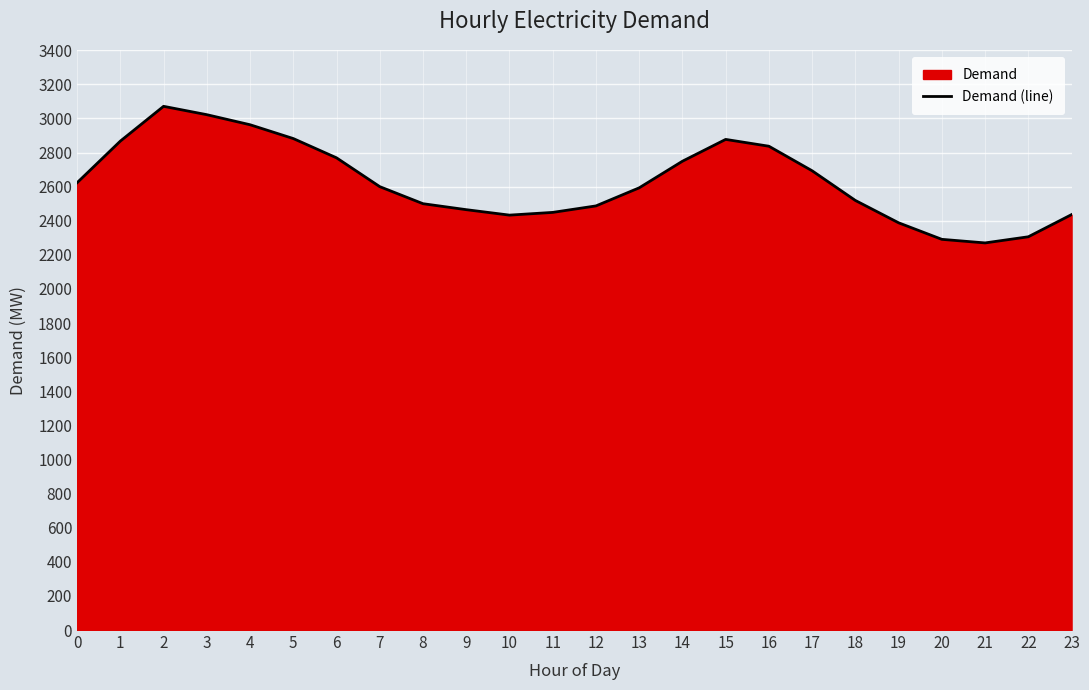

List the labels in order of value, smallest first.

21, 20, 22, 19, 10, 23, 11, 9, 12, 8, 18, 13, 7, 0, 17, 14, 6, 16, 1, 15, 5, 4, 3, 2